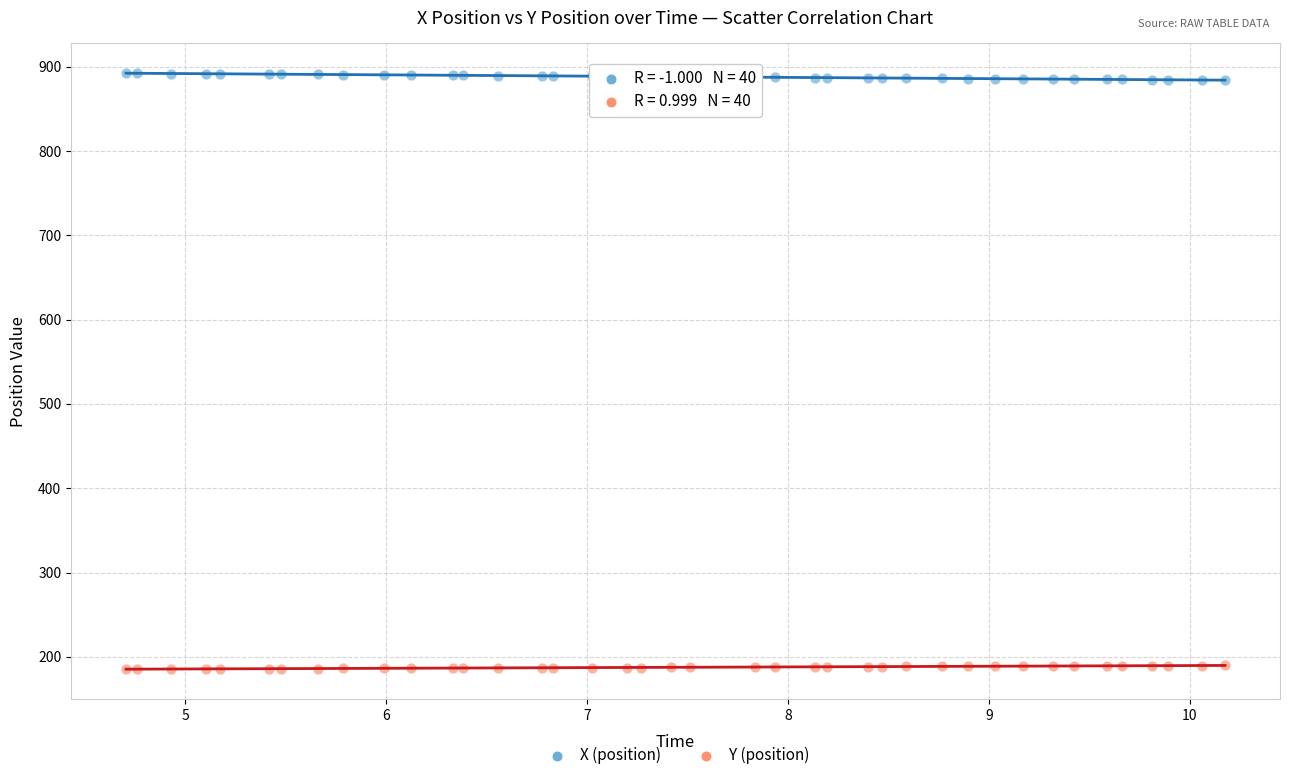

What are all the series names shown in the legend?

X (position), Y (position)